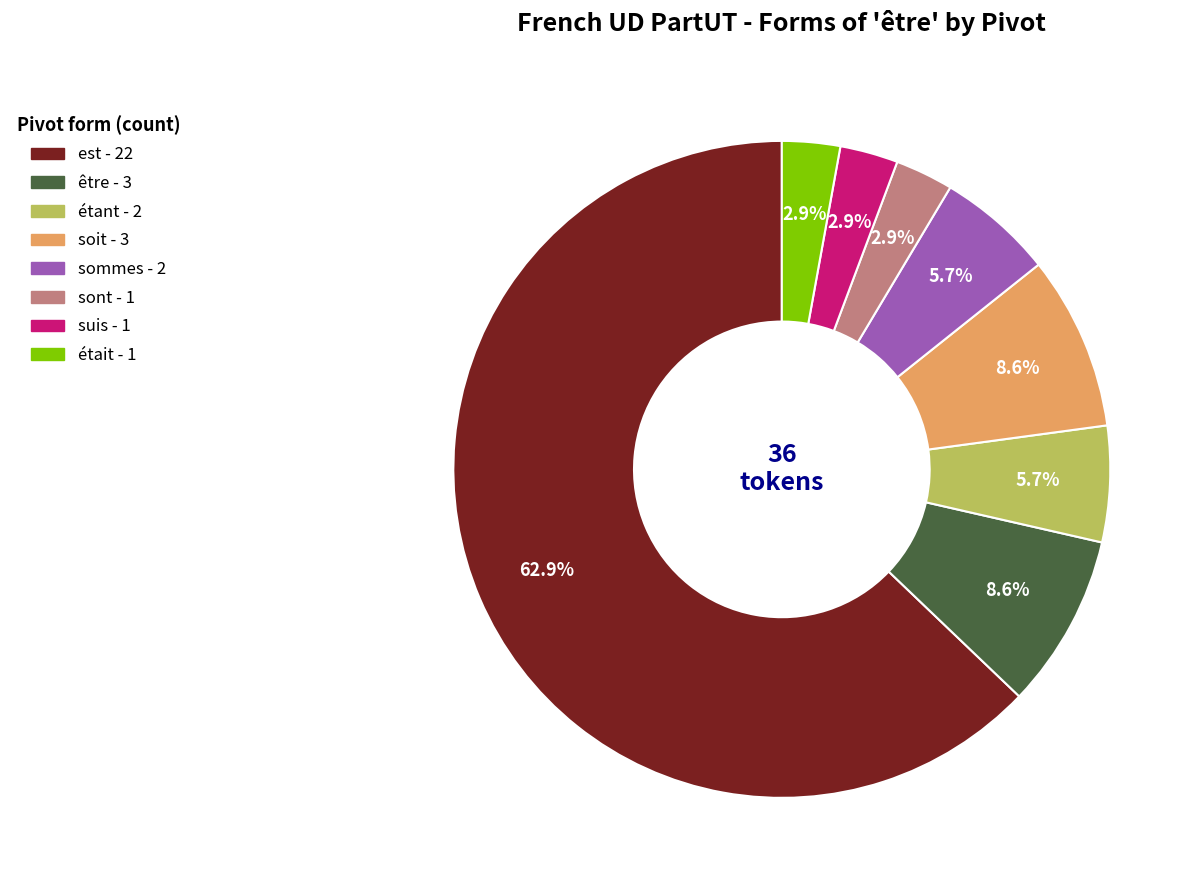

Do est and sommes together represent more than half of the pie?

Yes